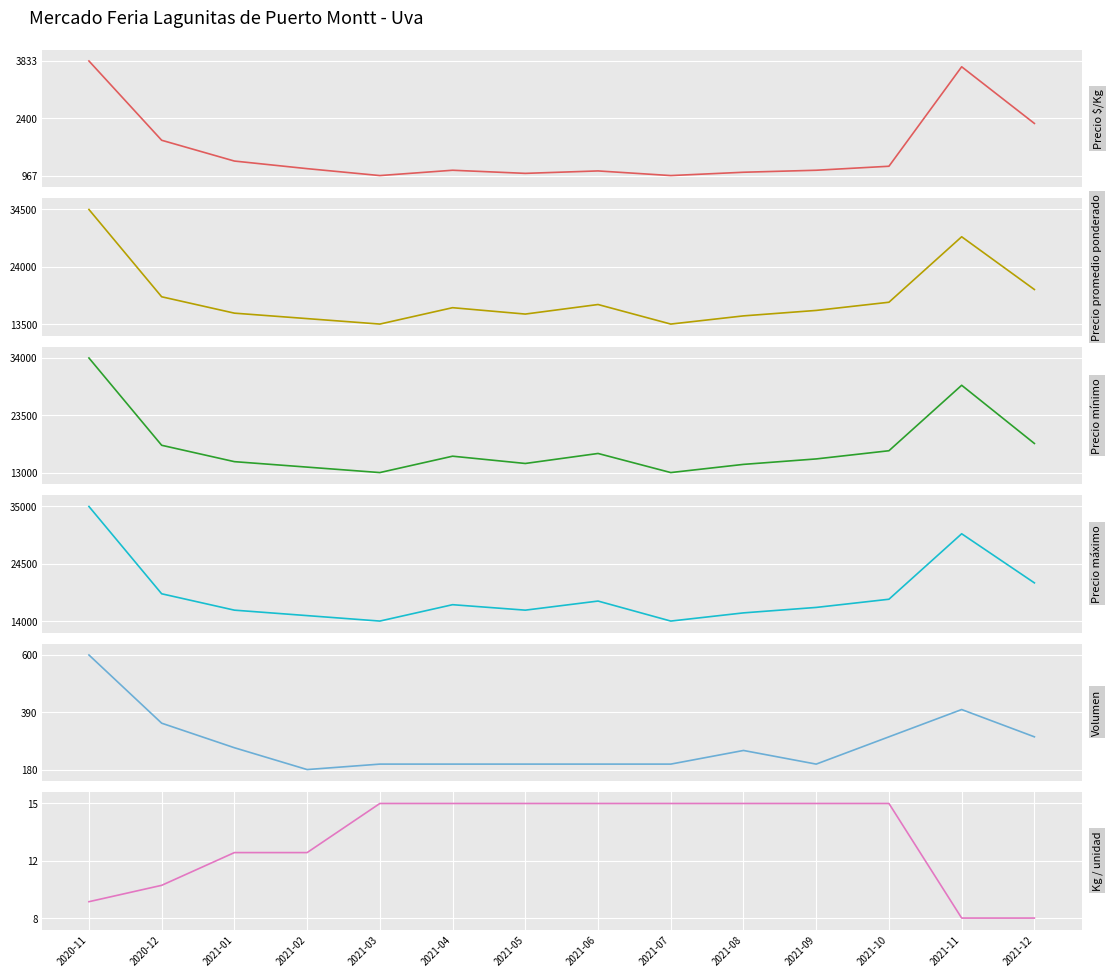

What is the minimum value shown in the chart?

8